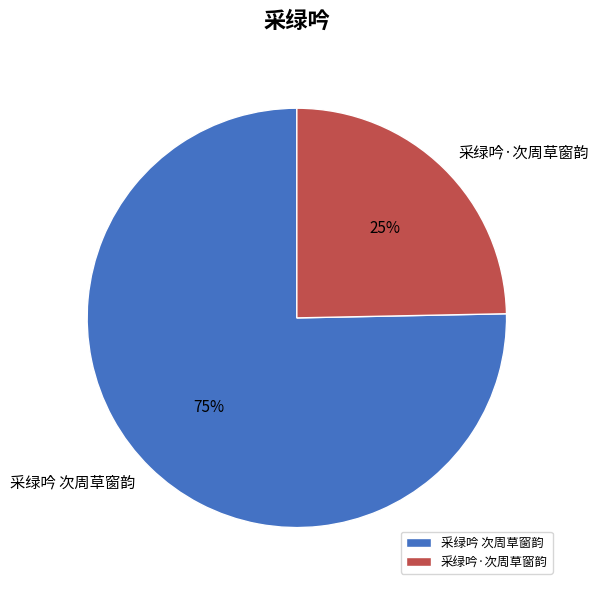

How many segments does this pie chart have?

2